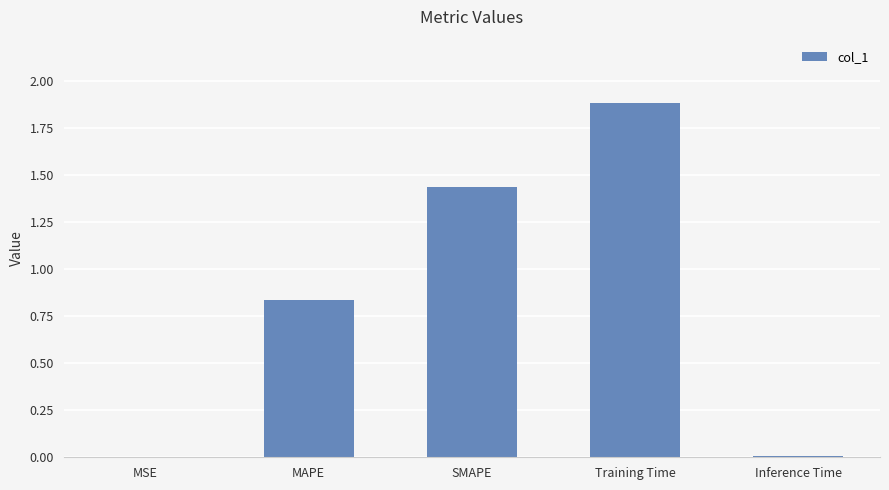

At which category does the chart reach its peak across all series?

Training Time